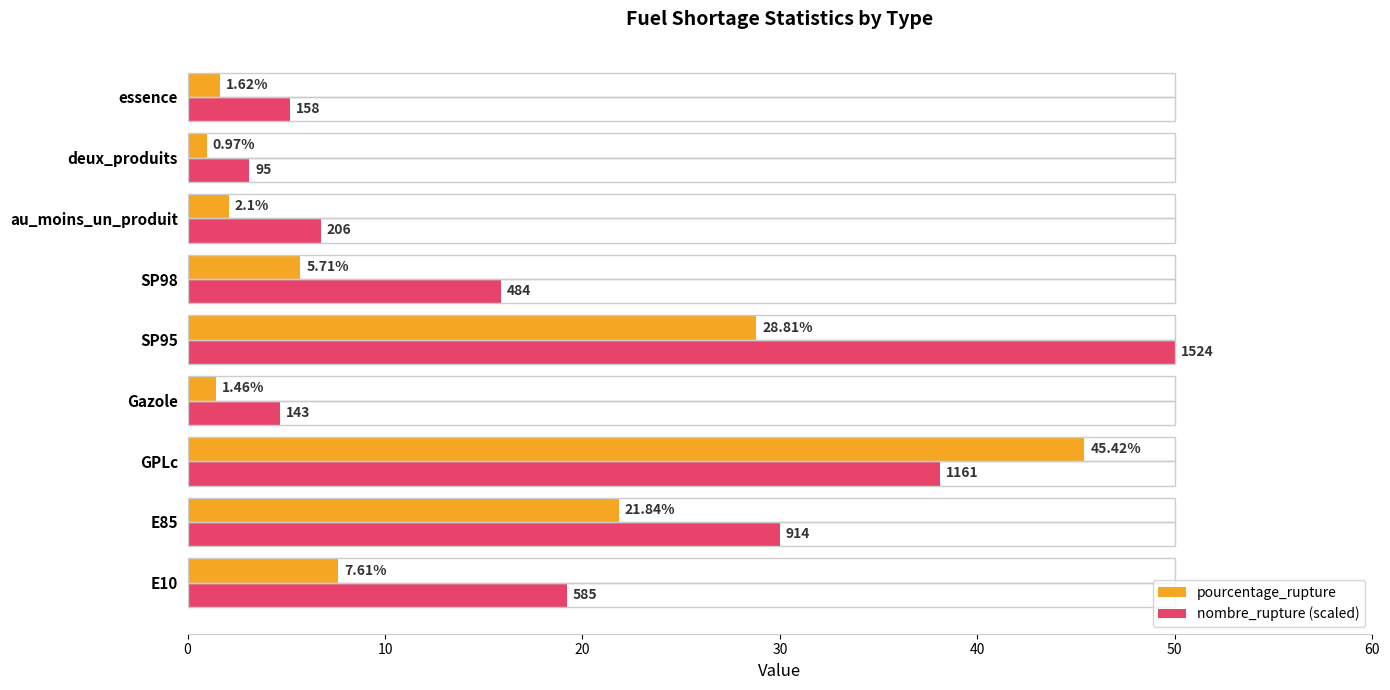

Which series has the largest range (max minus min)?

nombre_rupture (scaled)